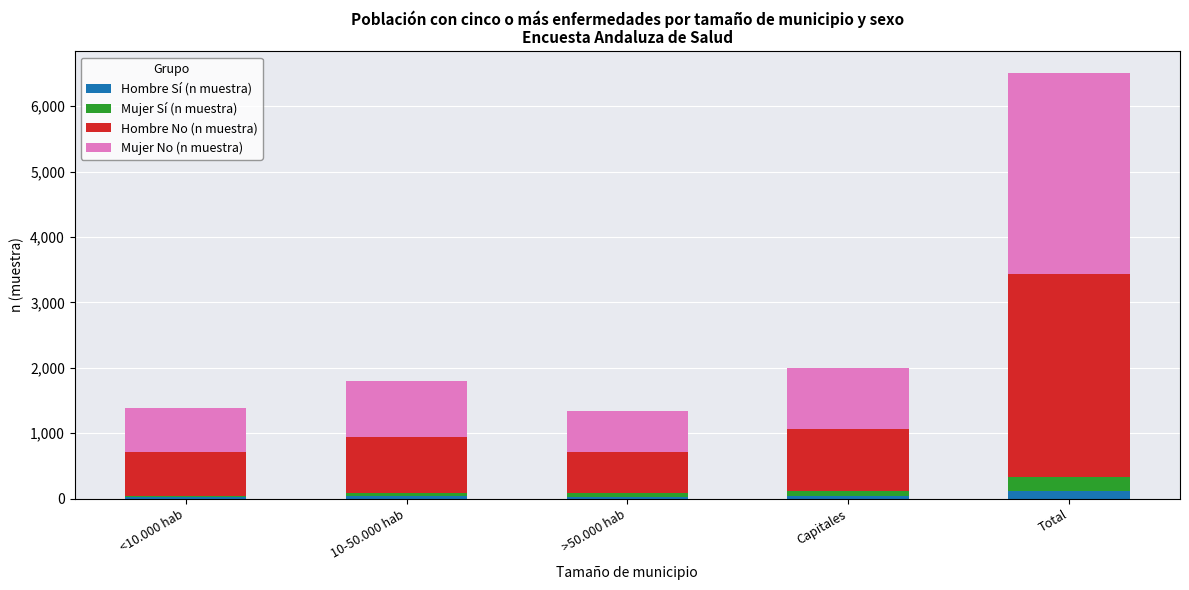

How many categories are shown in the chart?

5